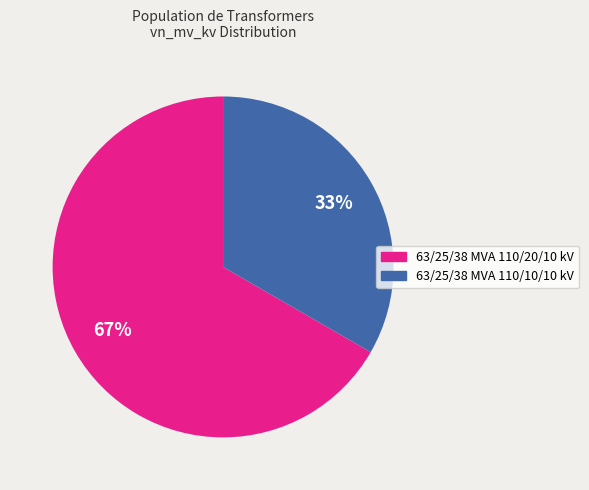

What is the largest slice in the pie chart?

63/25/38 MVA 110/20/10 kV